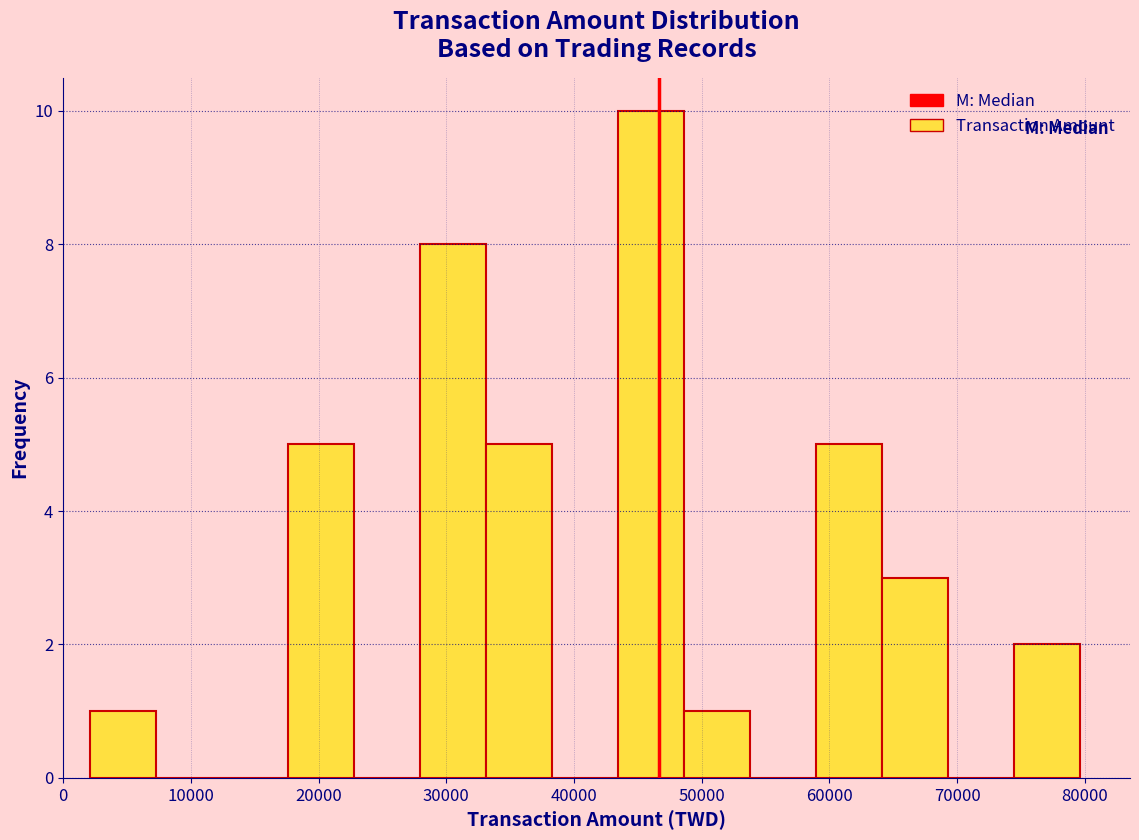

Reading left to right, list every bar in this chart as the range it spans on the x-axis followed by its height. Neither the bar edges nor the heights are printed on the chart, so give them approximately, as read against the axes.

2000 to 7000: 1
7000 to 12000: 0
12000 to 18000: 0
18000 to 23000: 5
23000 to 28000: 0
28000 to 33000: 8
33000 to 38000: 5
38000 to 43000: 0
43000 to 49000: 10
49000 to 54000: 1
54000 to 59000: 0
59000 to 64000: 5
64000 to 69000: 3
69000 to 74000: 0
74000 to 80000: 2